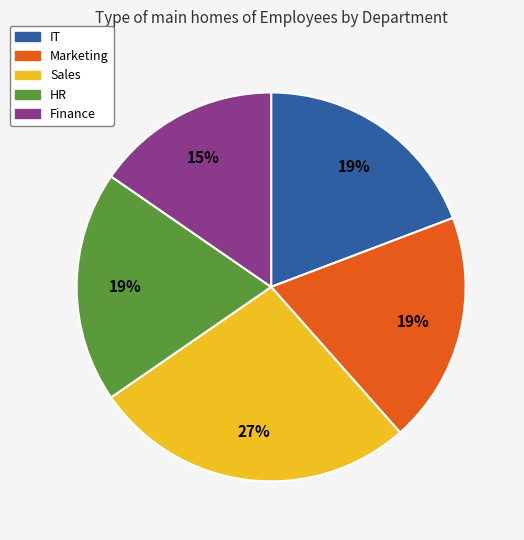

Between Finance and IT, which is larger?

IT